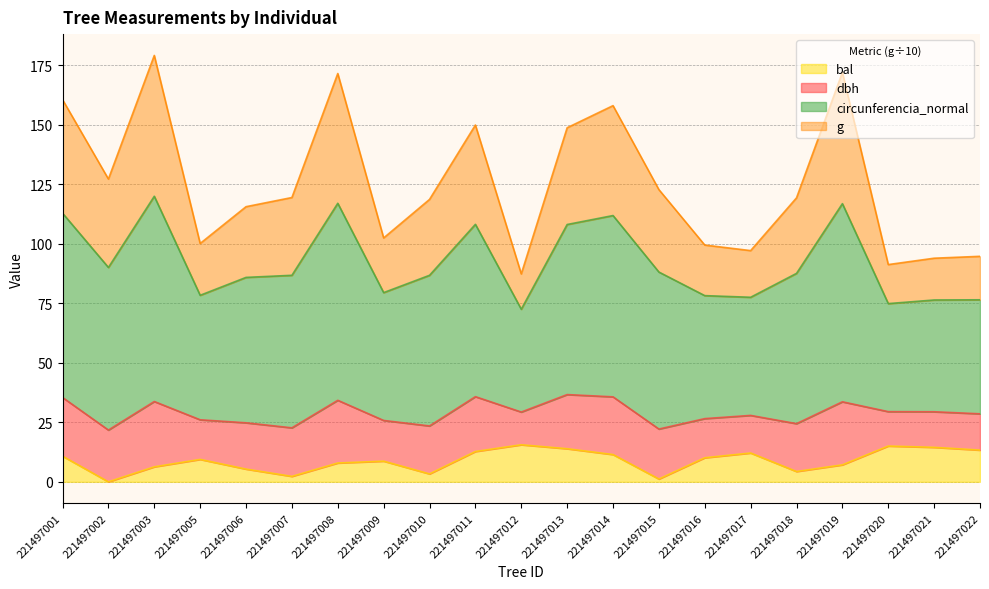

Which has a higher value, 221497010 or 221497021?

221497010